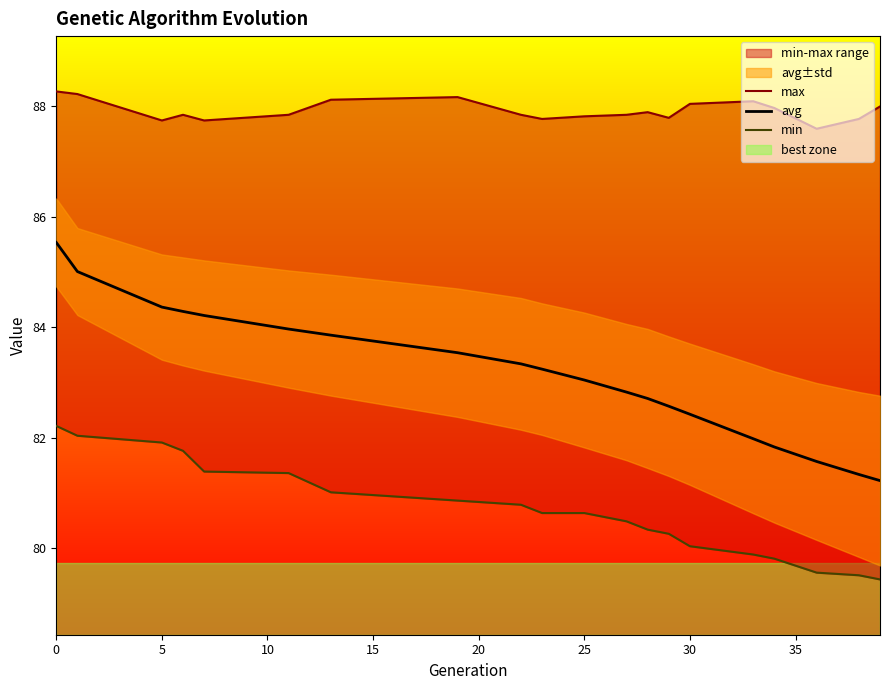

What is the value of the max point at the 6th from the left?

87.8